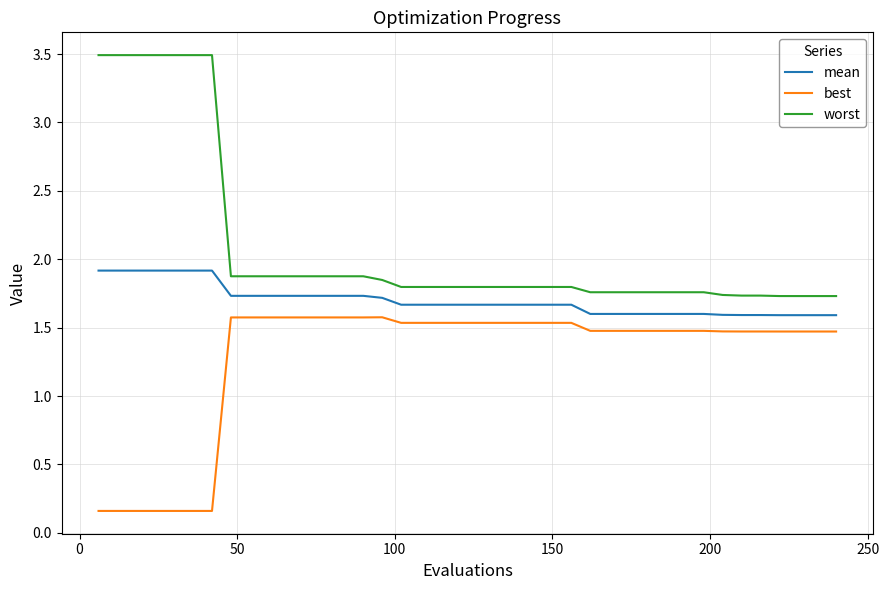

List the series in order of their overall mean, lowest first.

best, mean, worst